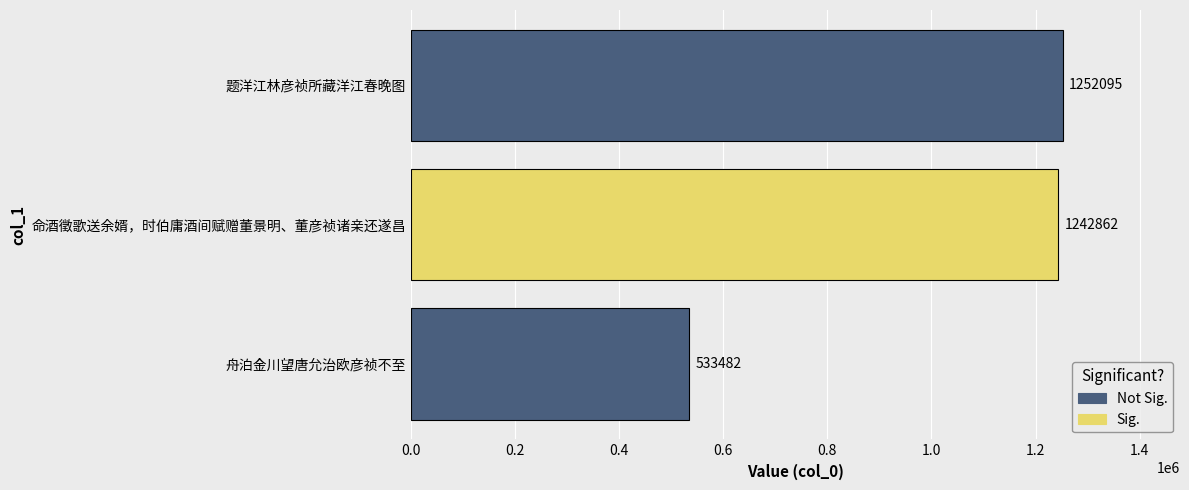

List the labels in order of value, smallest first.

舟泊金川望唐允治欧彦祯不至, 命酒徵歌送余婿，时伯庸酒间赋赠董景明、董彦祯诸亲还遂昌, 题洋江林彦祯所藏洋江春晚图